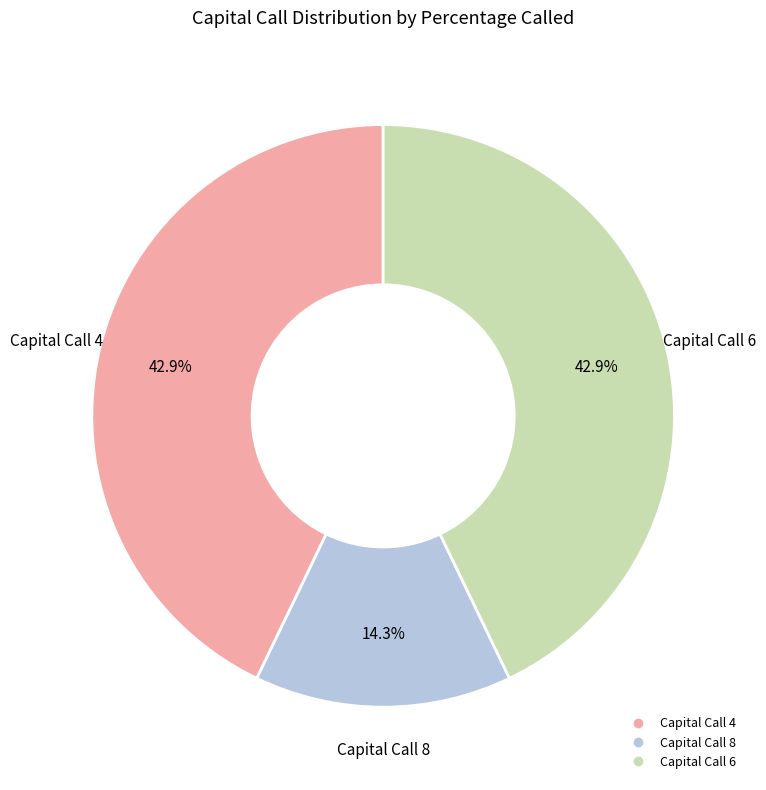

True or false: Capital Call 4 accounts for 43% of the total.

True